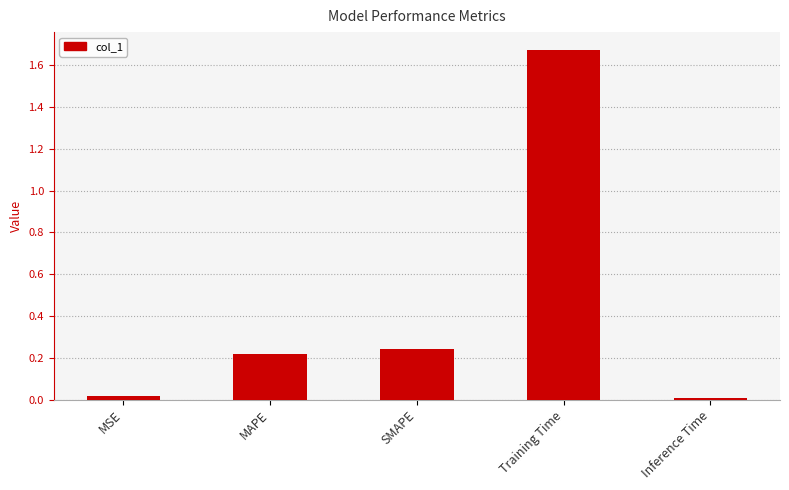

What is the label of the 3rd bar from the left?

SMAPE